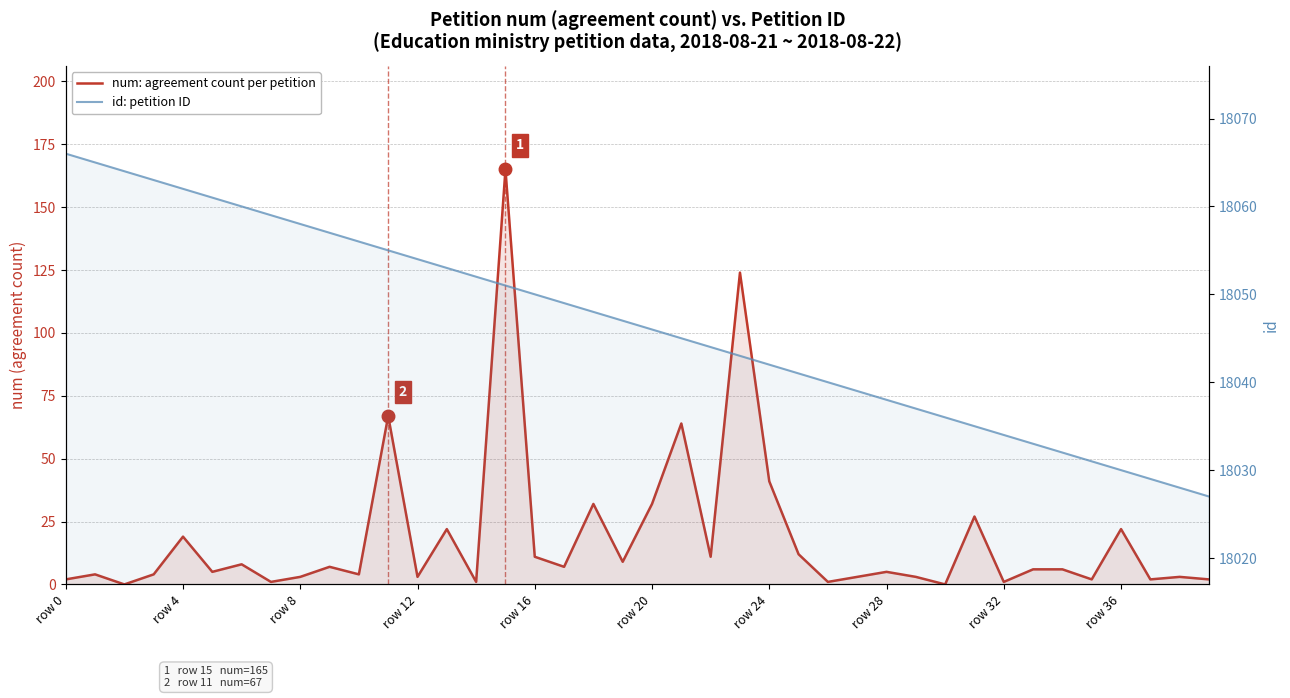

Which has a higher value, row 0 or 37?

row 0